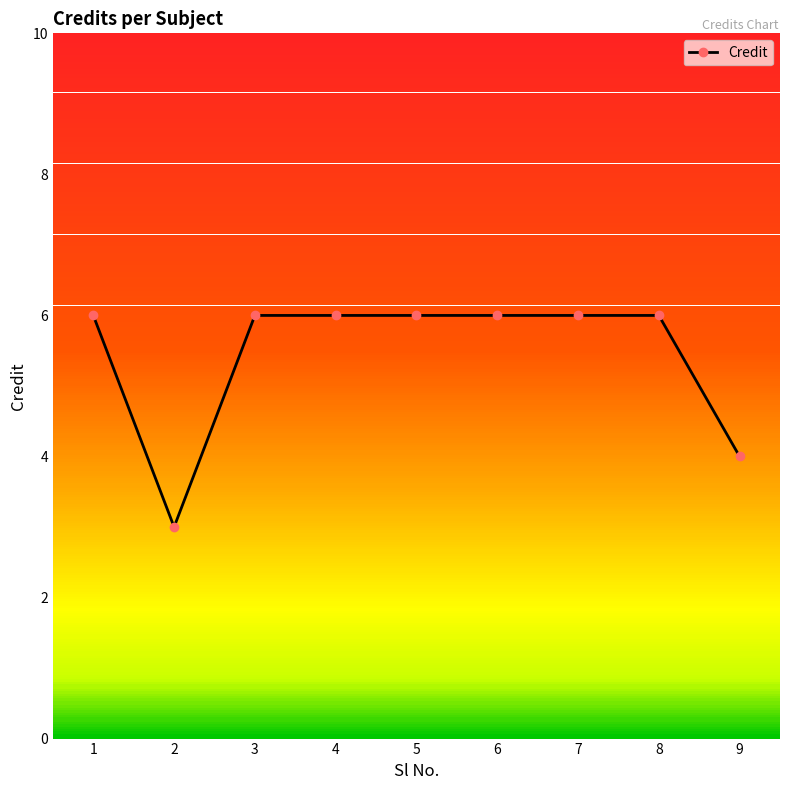

What is the difference between the second highest and minimum values?

3